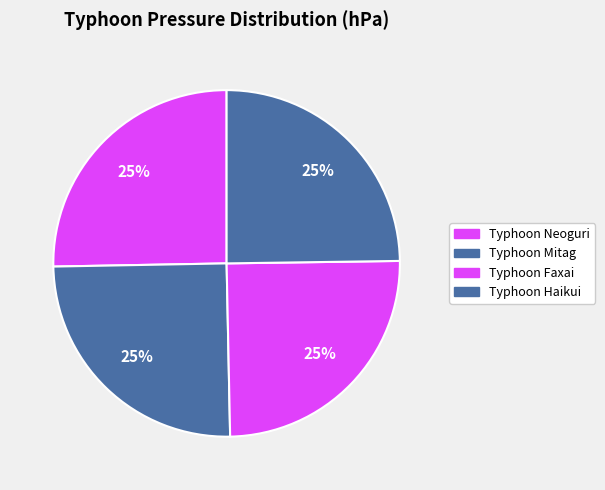

How many segments does this pie chart have?

4